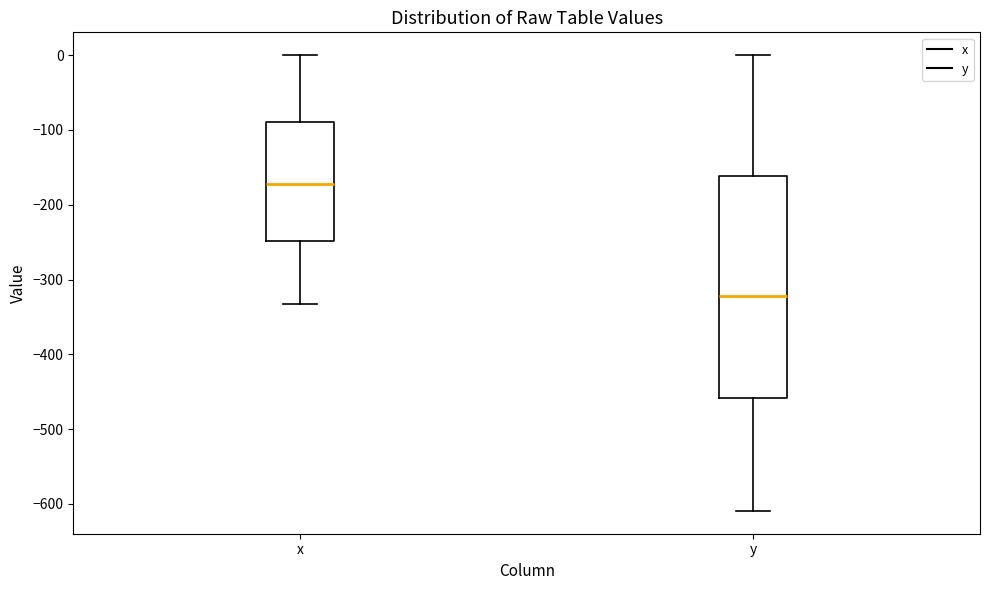

Which box's median line is the lowest?

y